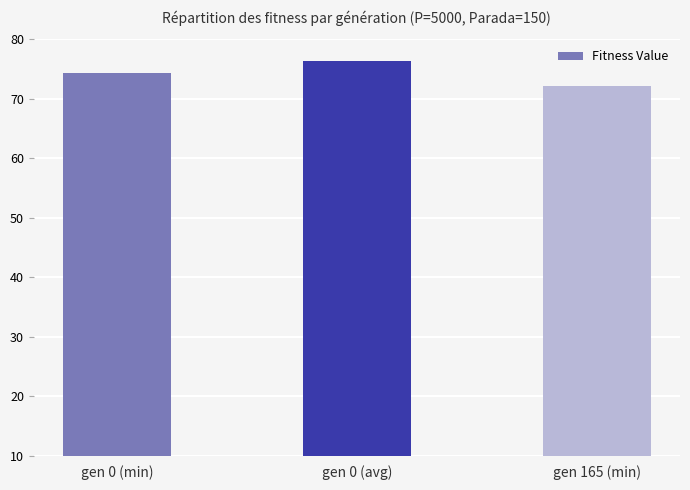

Reading left to right, what are all the values shown in this chart?

gen 0 (min)=74.2	gen 0 (avg)=76.3	gen 165 (min)=72.1